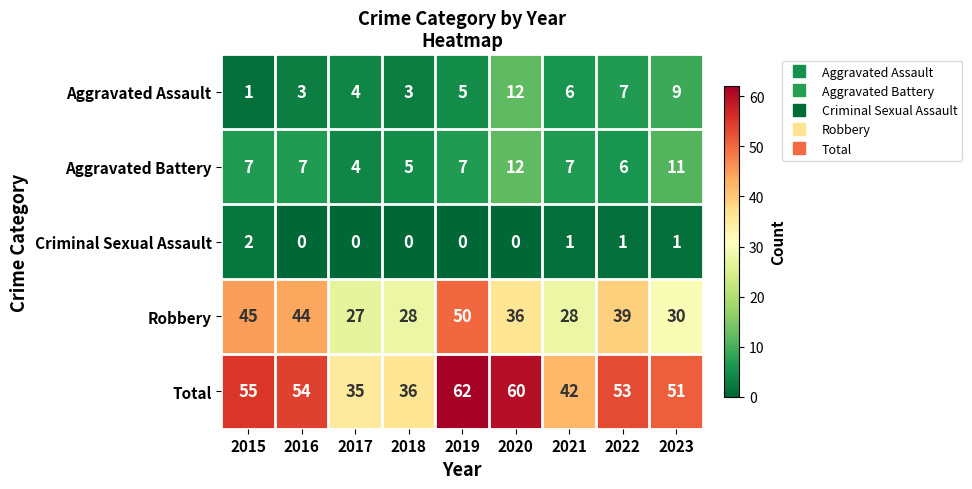

Between 2020 and 2023, which series saw the biggest shift?

Total